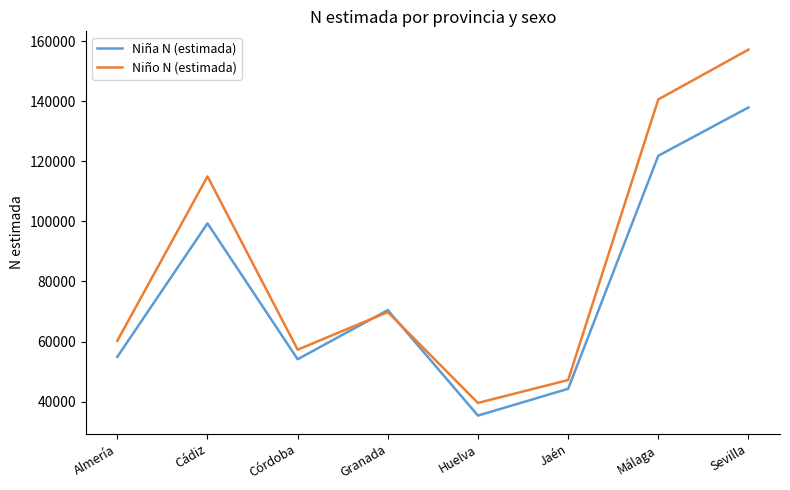

Where do Niña N (estimada) and Niño N (estimada) first cross each other?

Córdoba and Granada